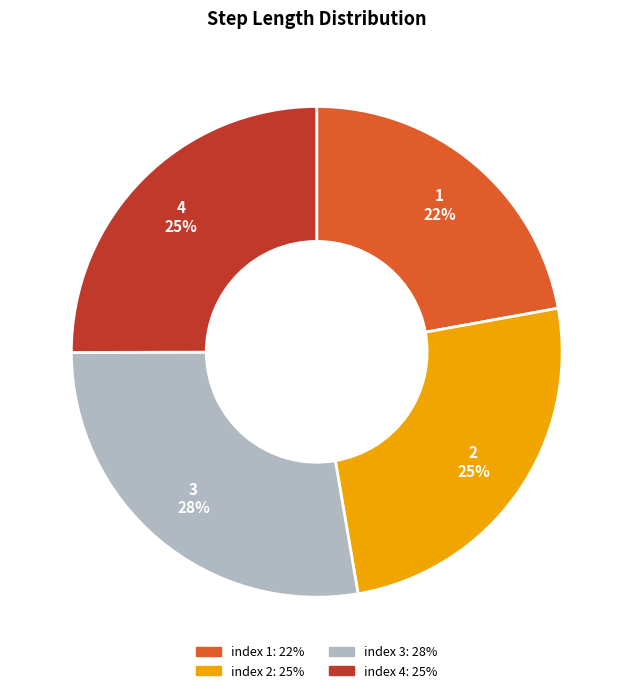

Is there any slice that represents more than half of the pie?

No